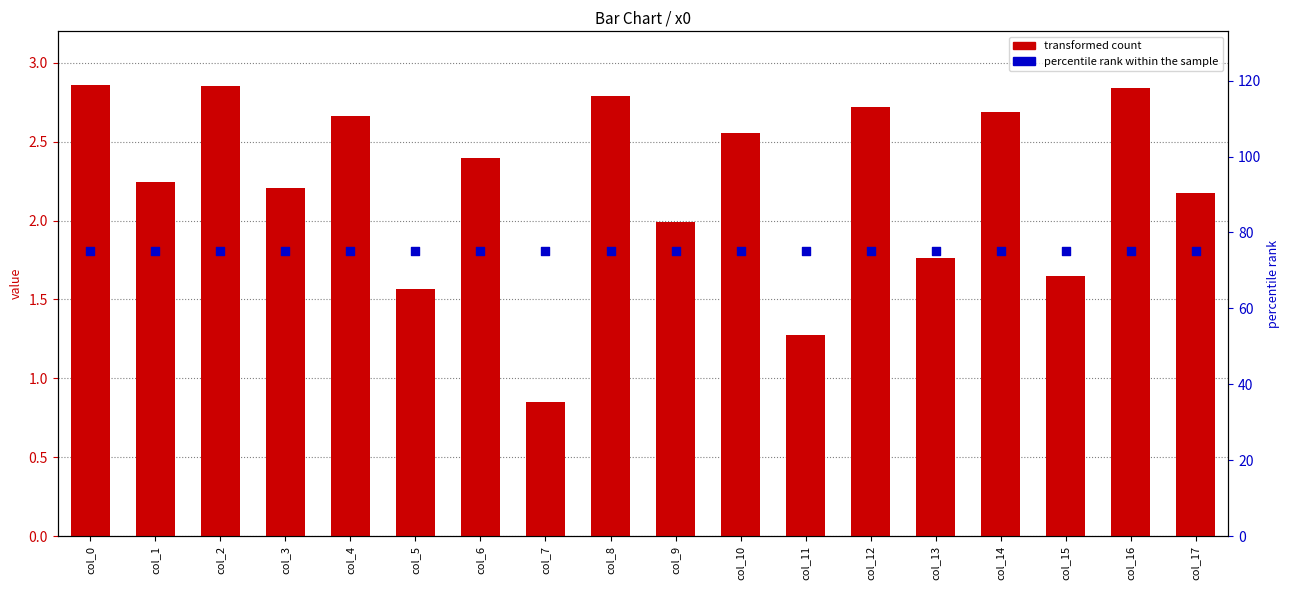

Which series contains the lowest Y value?

transformed count